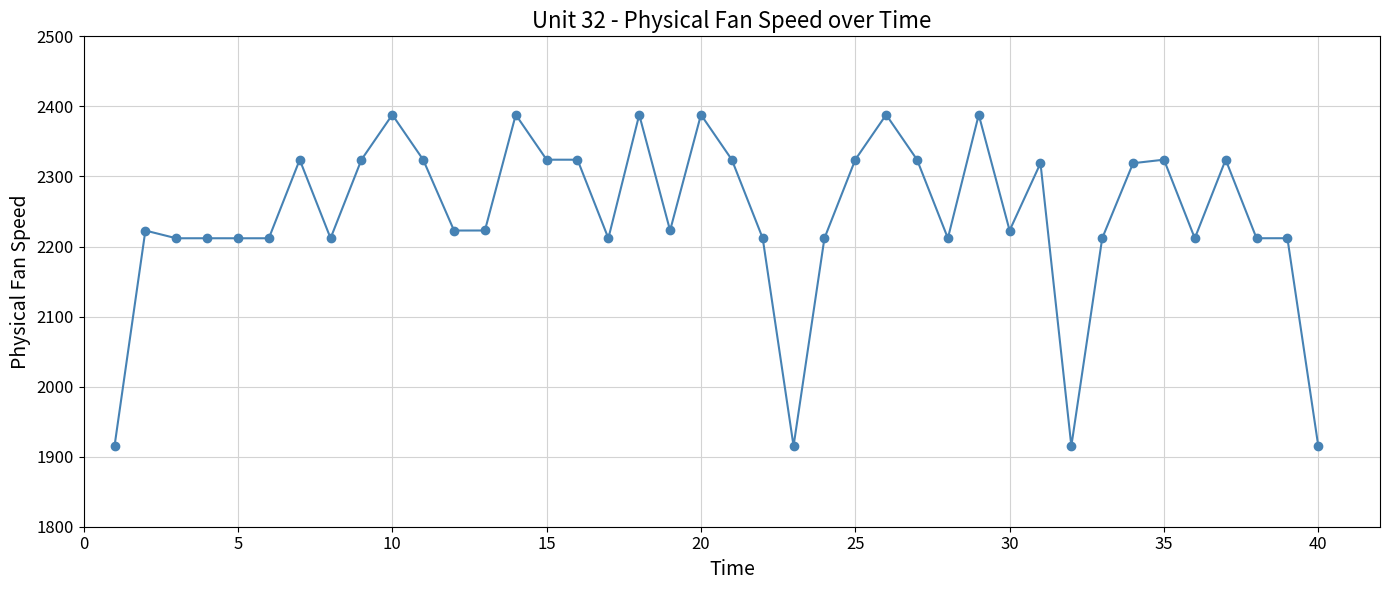

What is the sum of all values?

89733.4